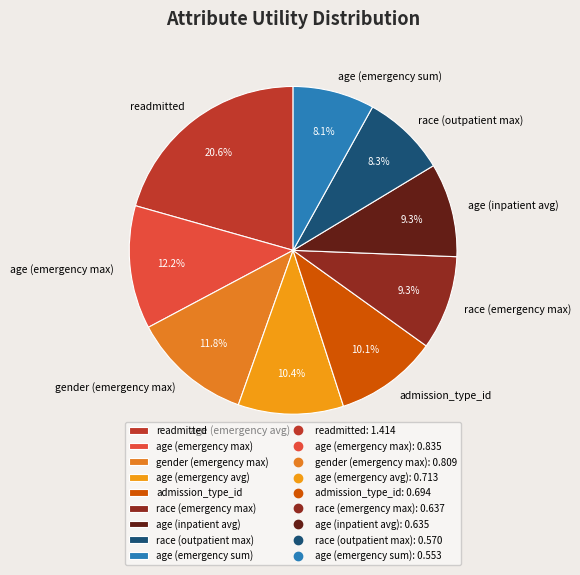

How many slices are in this pie chart?

9